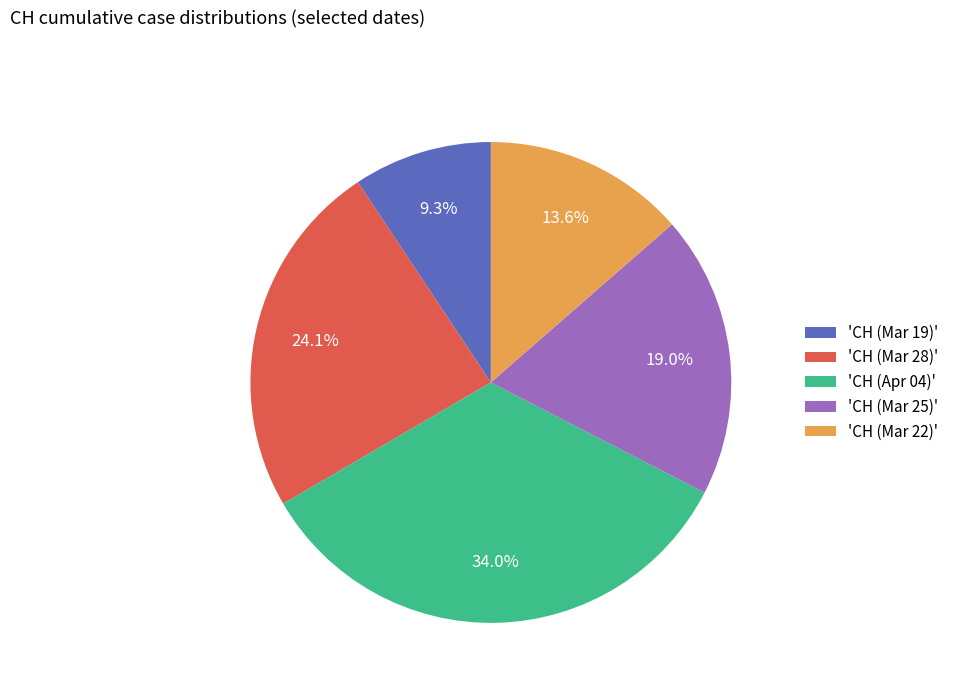

Does any single category account for the majority?

No